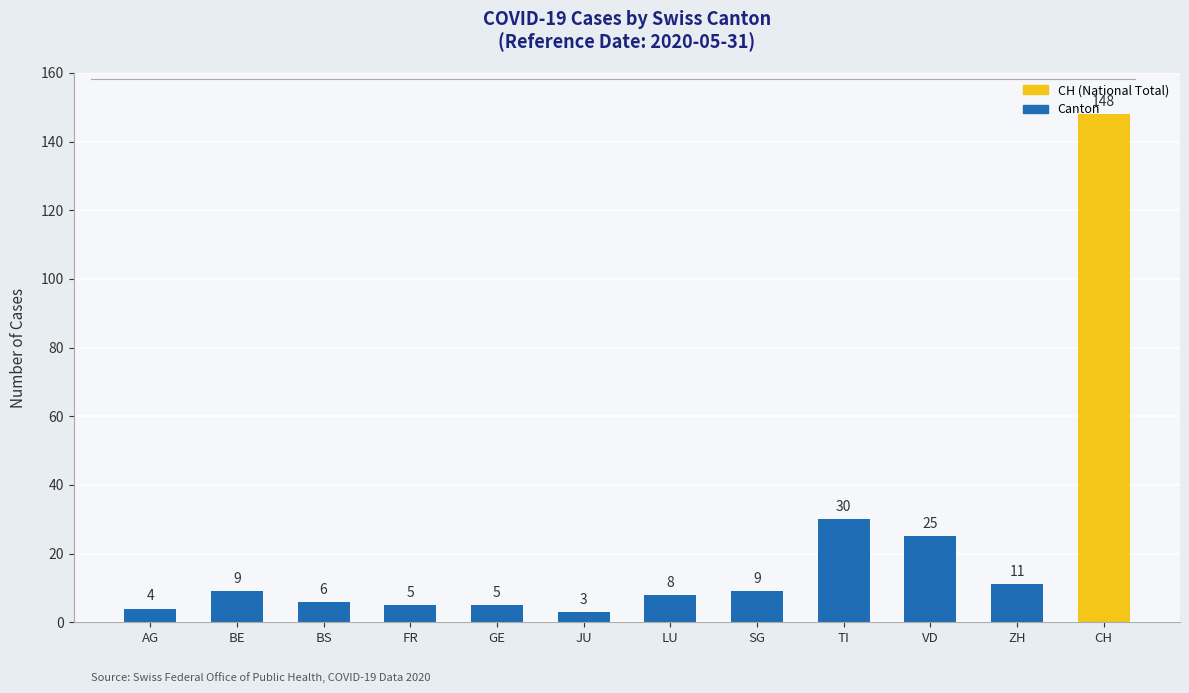

What is the difference between the values at JU and GE?

2